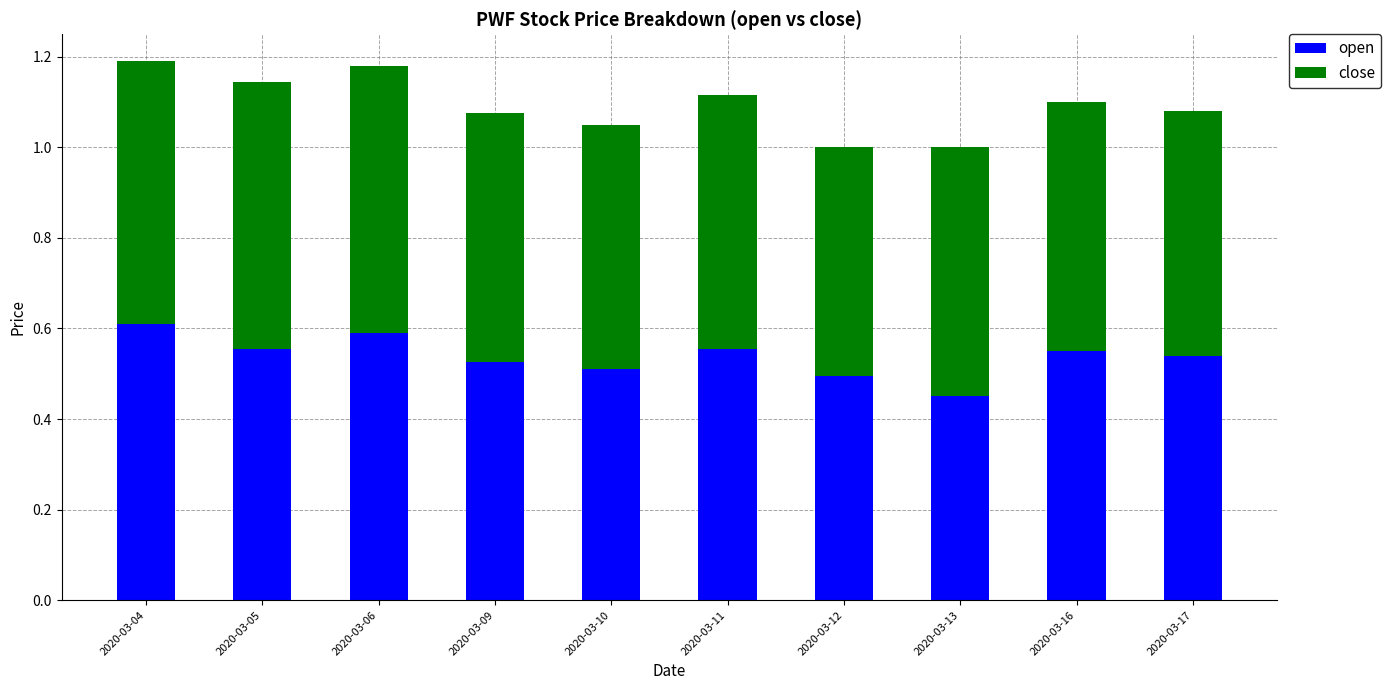

Count the number of categories in the chart.

10